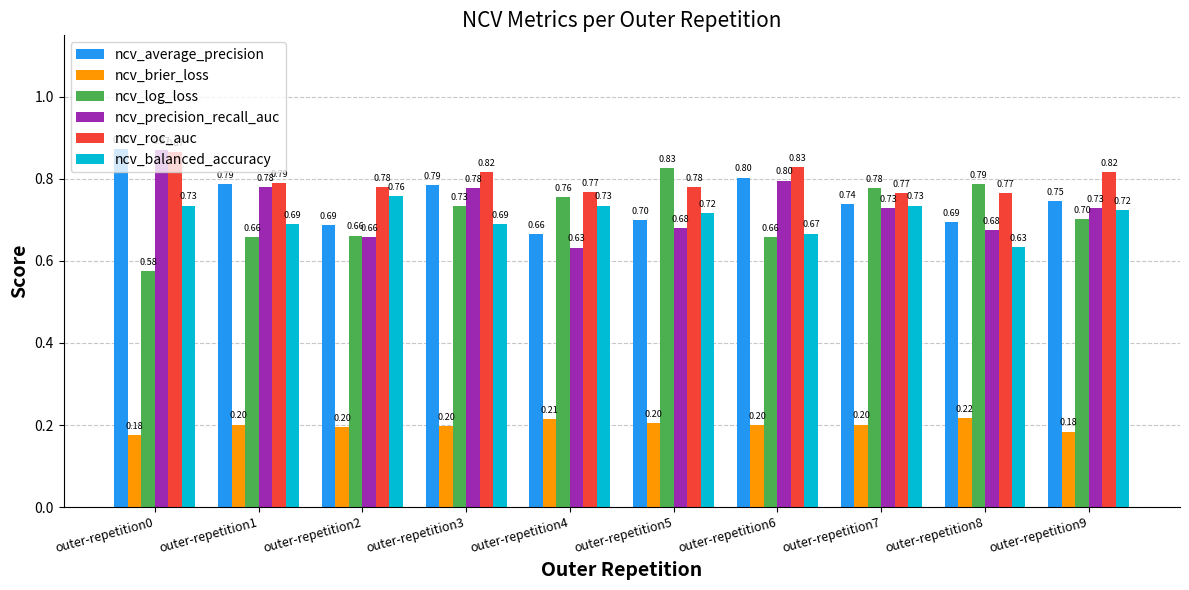

What is the total value across all series at outer-repetition4?

3.8